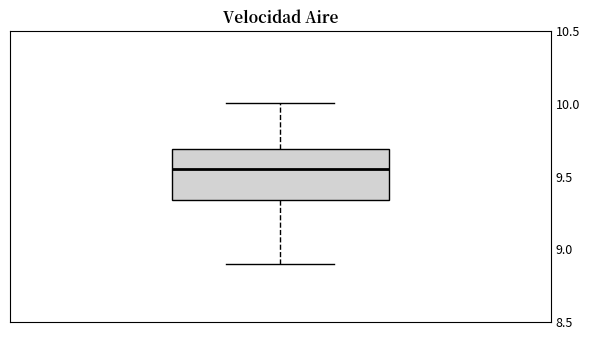

Transcribe this box plot: give where the median line is, the range the box spans, and where the two whiskers end, as read against the y-axis. The values are not printed on the chart, so give them approximately, as read against the axis.

median 9.55, box 9.35 to 9.70, whiskers 8.90 to 10.00